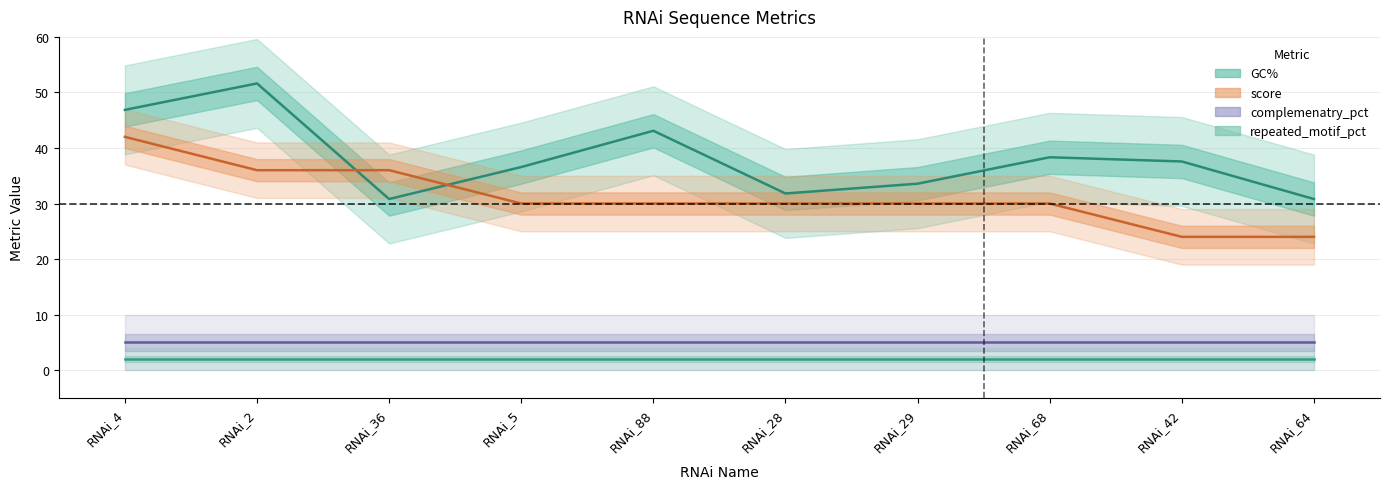

List the labels in order of GC% value, largest first.

RNAi_2, RNAi_4, RNAi_88, RNAi_68, RNAi_42, RNAi_5, RNAi_29, RNAi_28, RNAi_36, RNAi_64